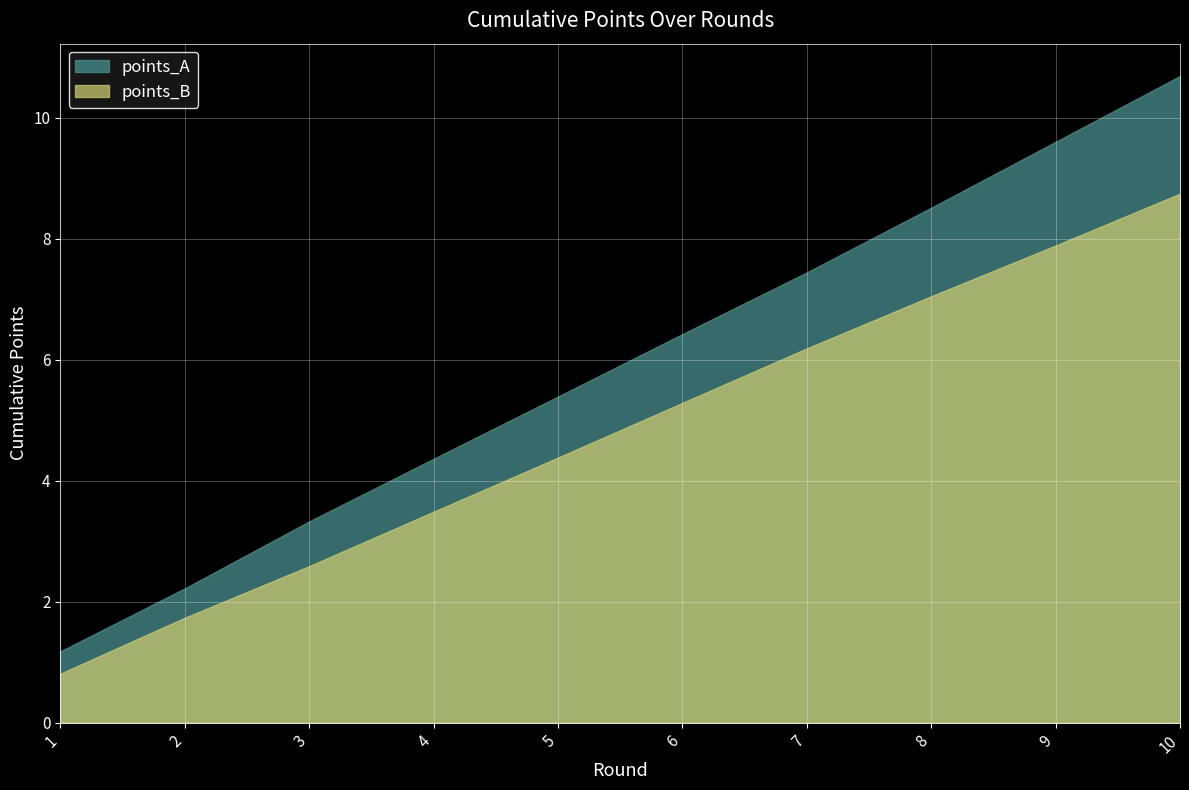

List the labels in order of points_B value, largest first.

10, 9, 8, 7, 6, 5, 4, 3, 2, 1